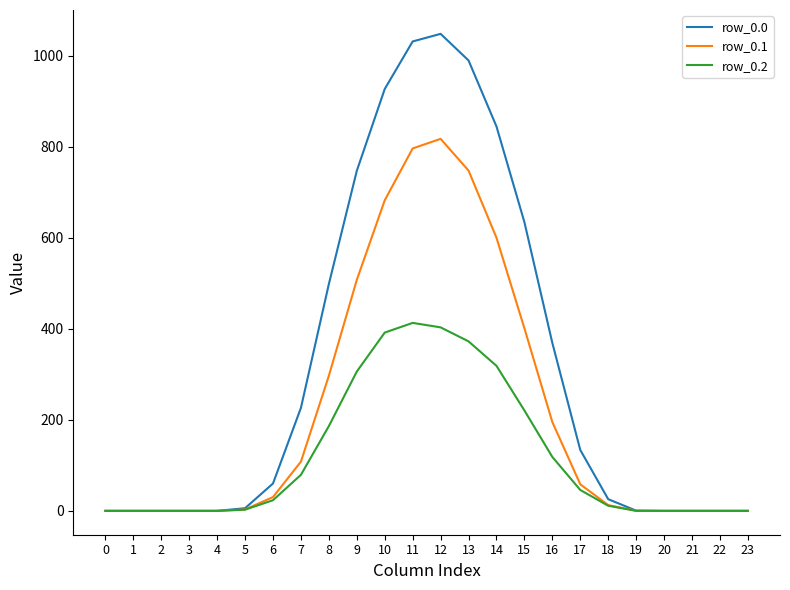

List the series in order of their peak value, lowest first.

row_0.2, row_0.1, row_0.0